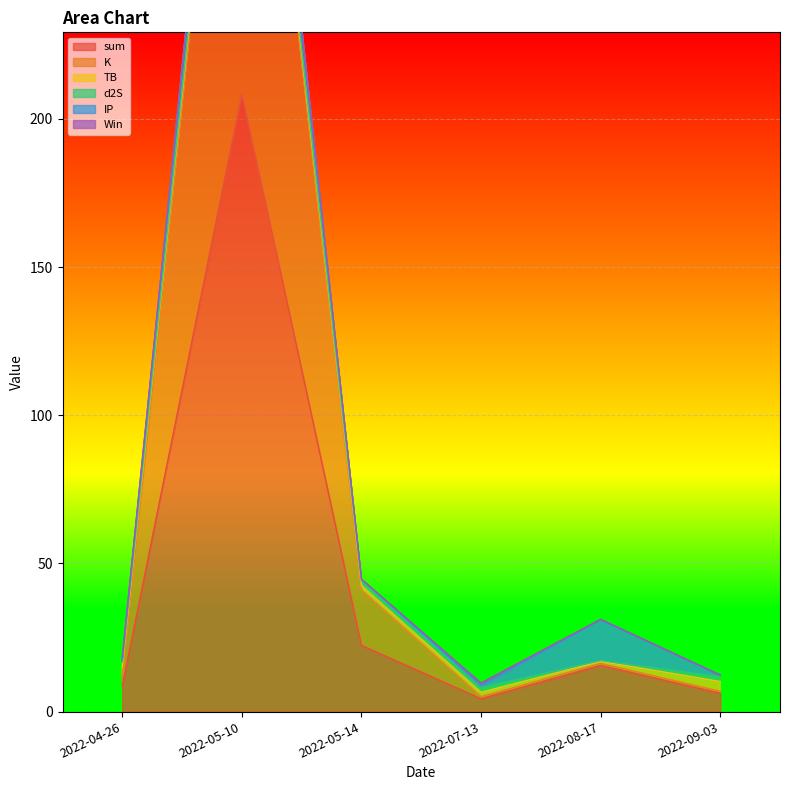

Is the value of K at 2022-09-03 greater than the value of Win at 2022-08-17?

Yes